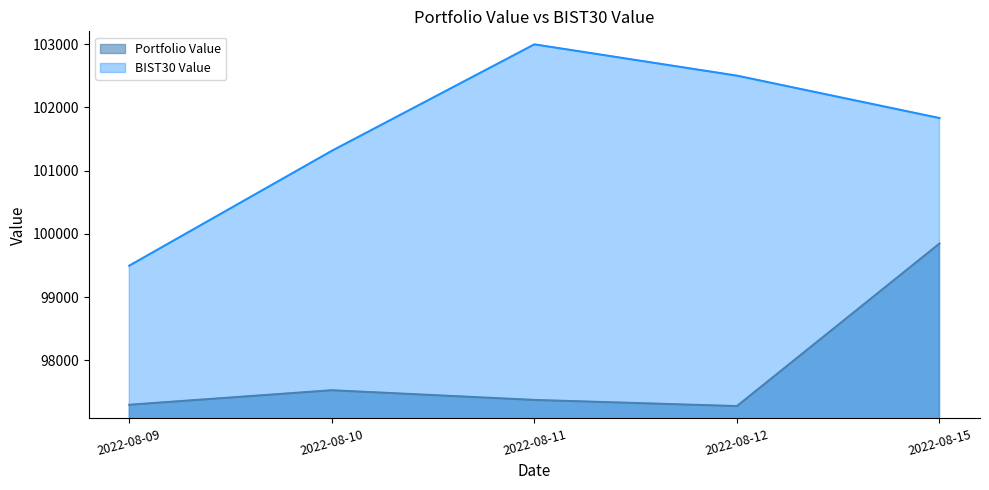

What is the value of the BIST30 Value point at the 4th from the left?

102503.6